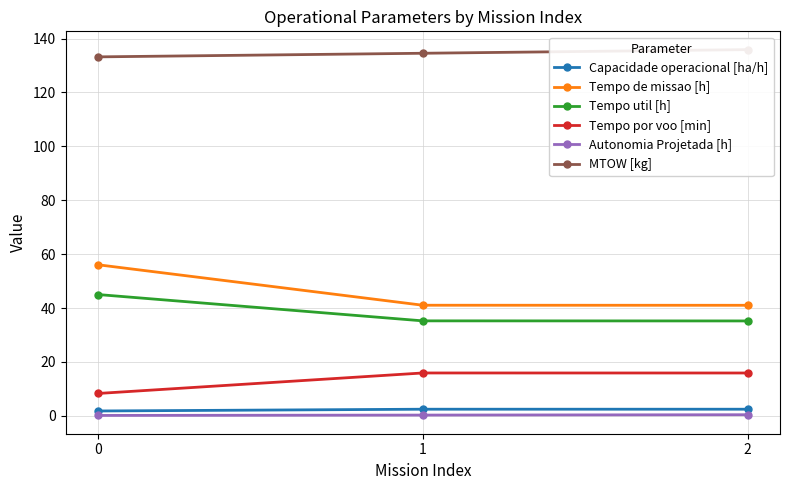

What is the sum of all Tempo por voo [min] values?

40.0